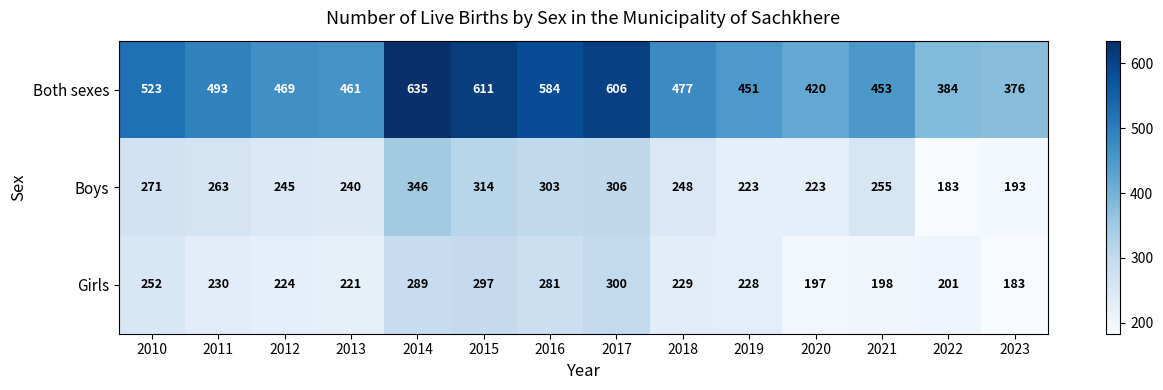

Between 2017 and 2021, which series saw the biggest shift?

Both sexes